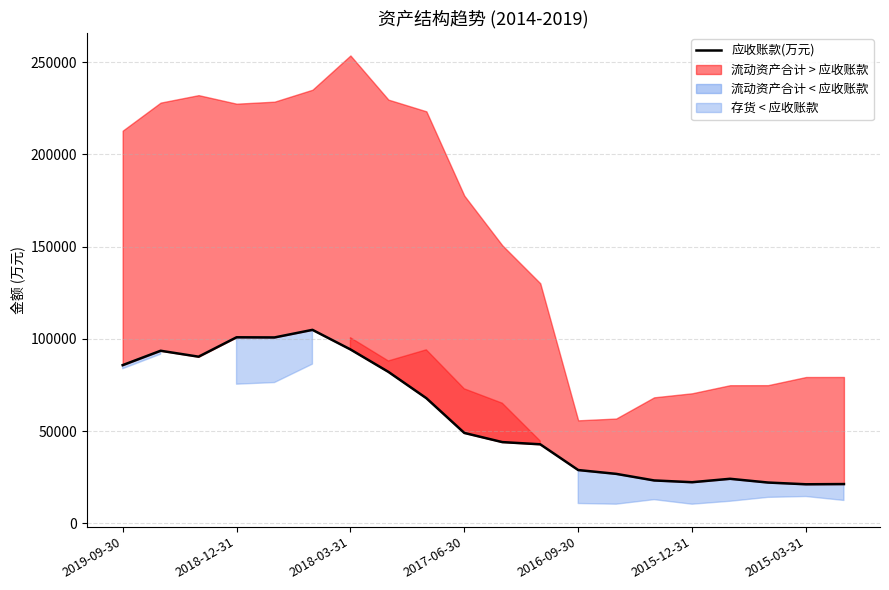

Approximately how many times larger is the value at 16 compared to 12?

0.8